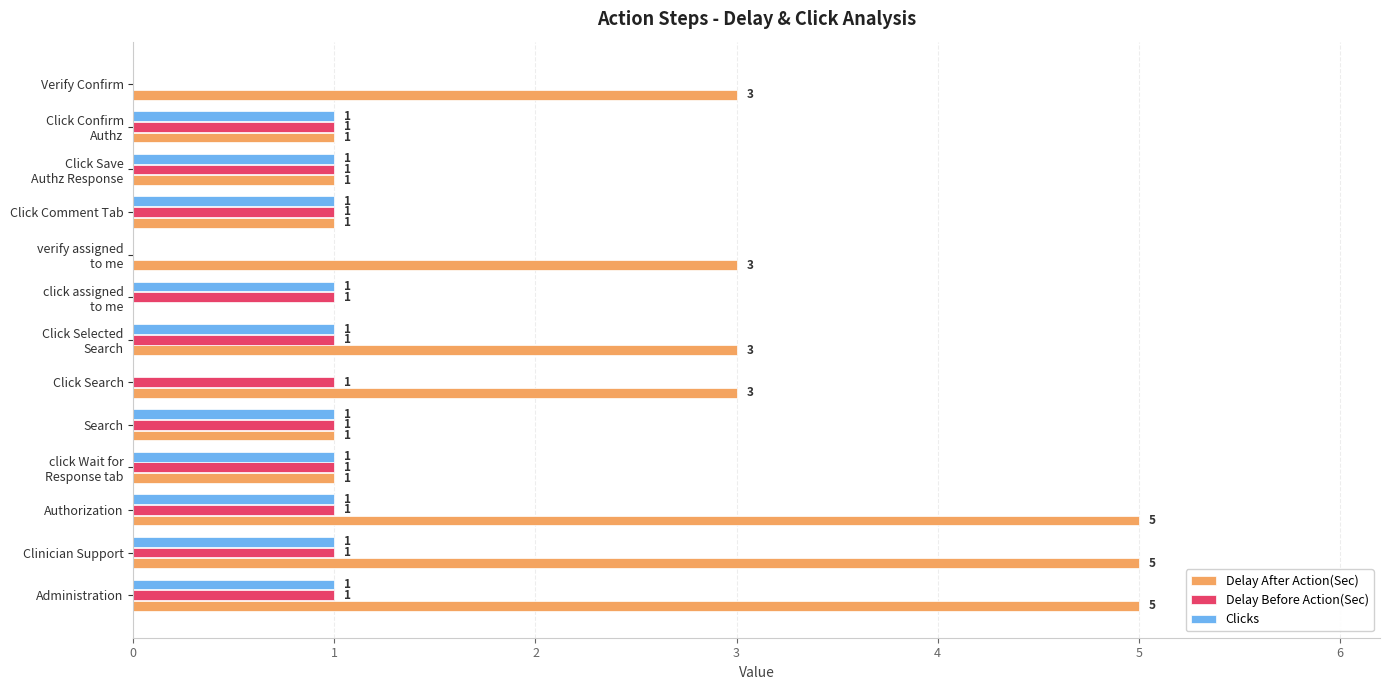

True or false: Delay After Action(Sec) has a value of 1 at Click Search.

False